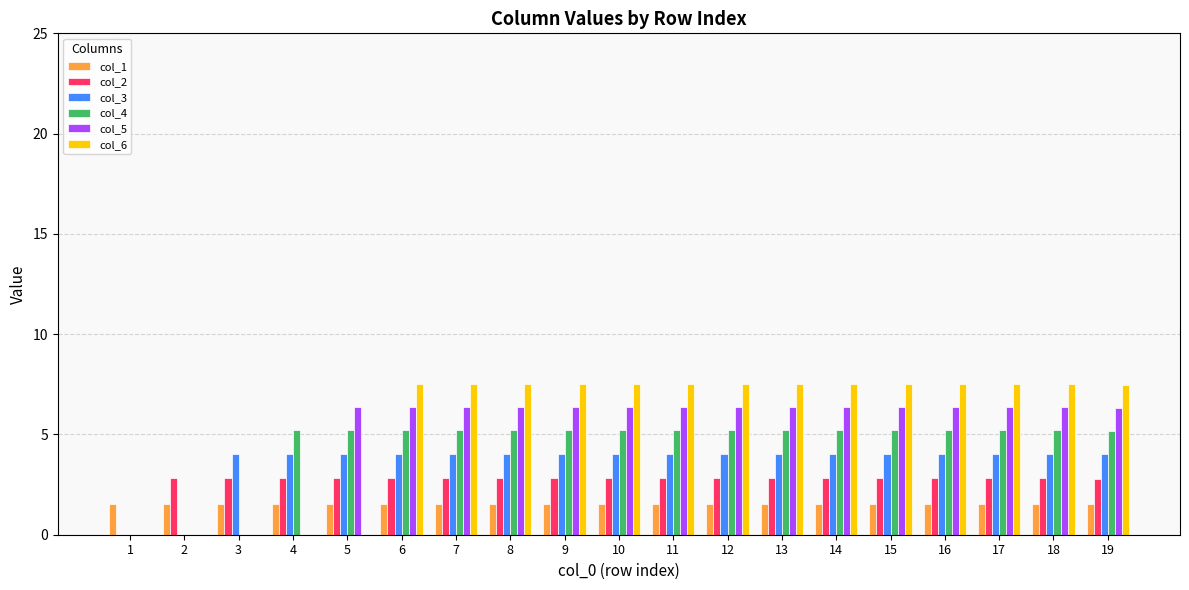

What is the sum of the col_2 values at 5 and 6?

5.7